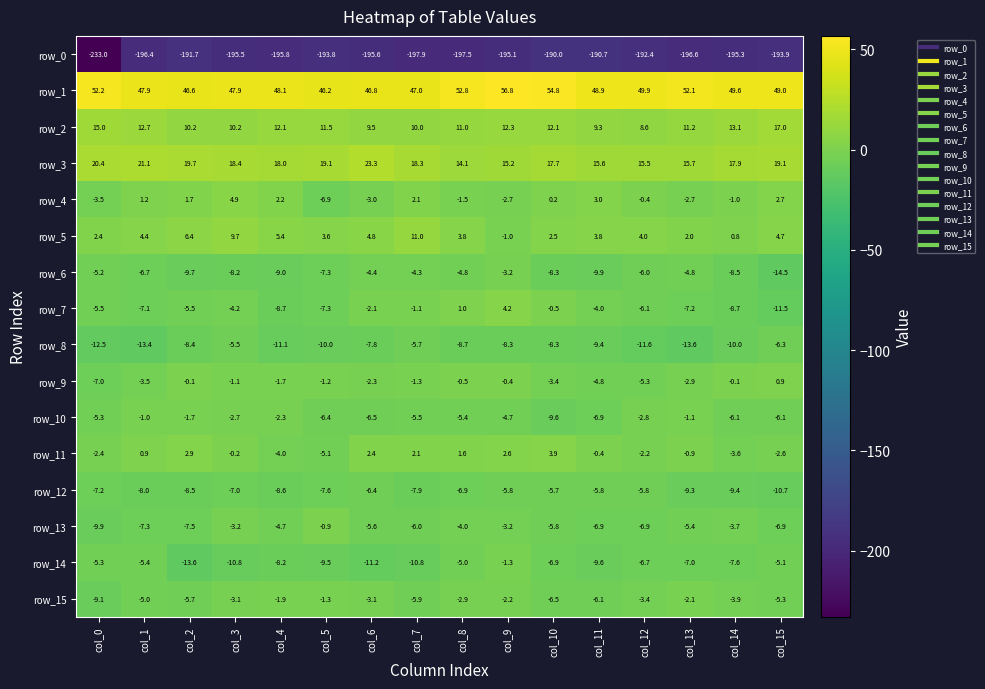

The value of row_4 at col_12 is -0.4. True or false?

True